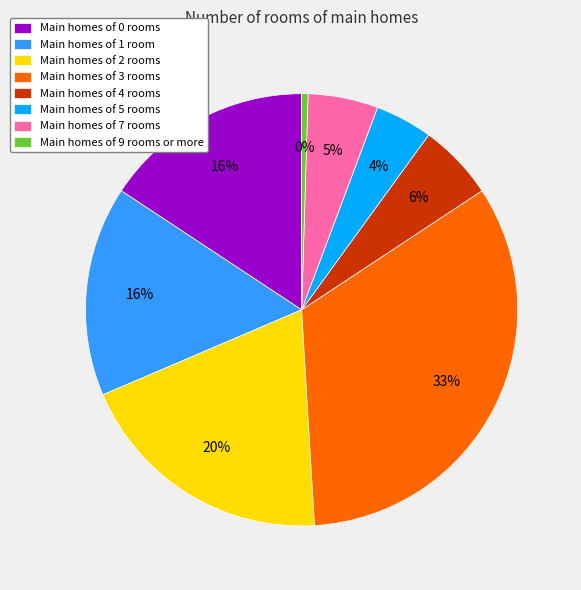

How many segments does this pie chart have?

8